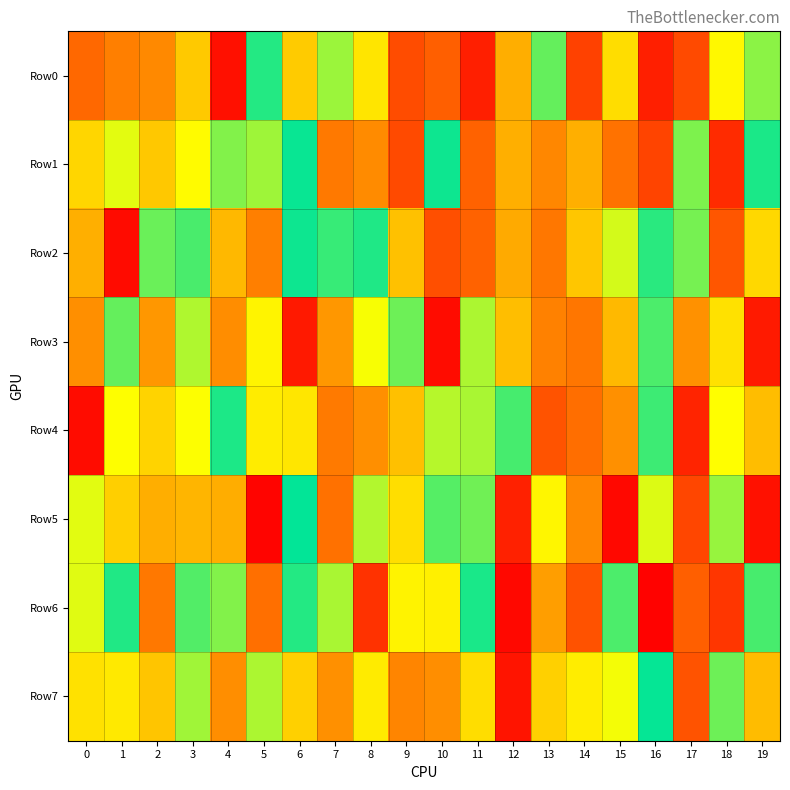

Which series has the largest range (max minus min)?

Row5